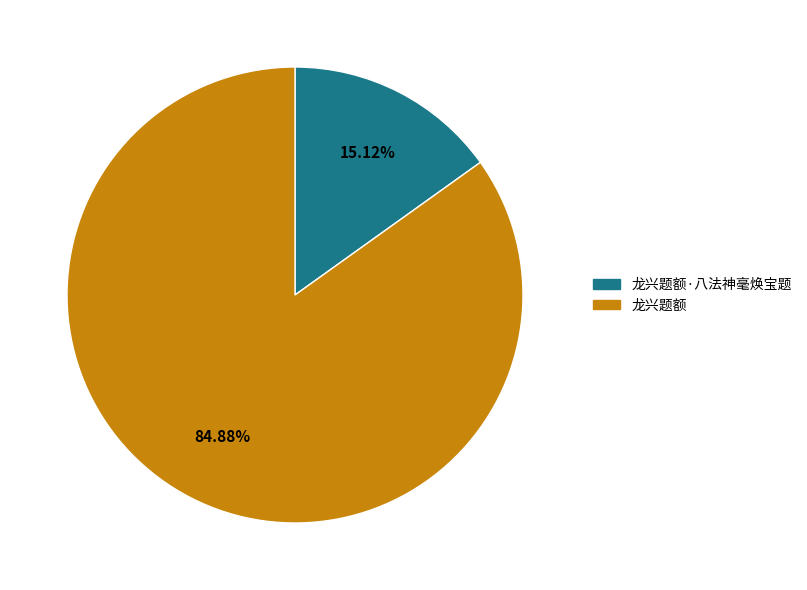

Does any single category account for the majority?

Yes